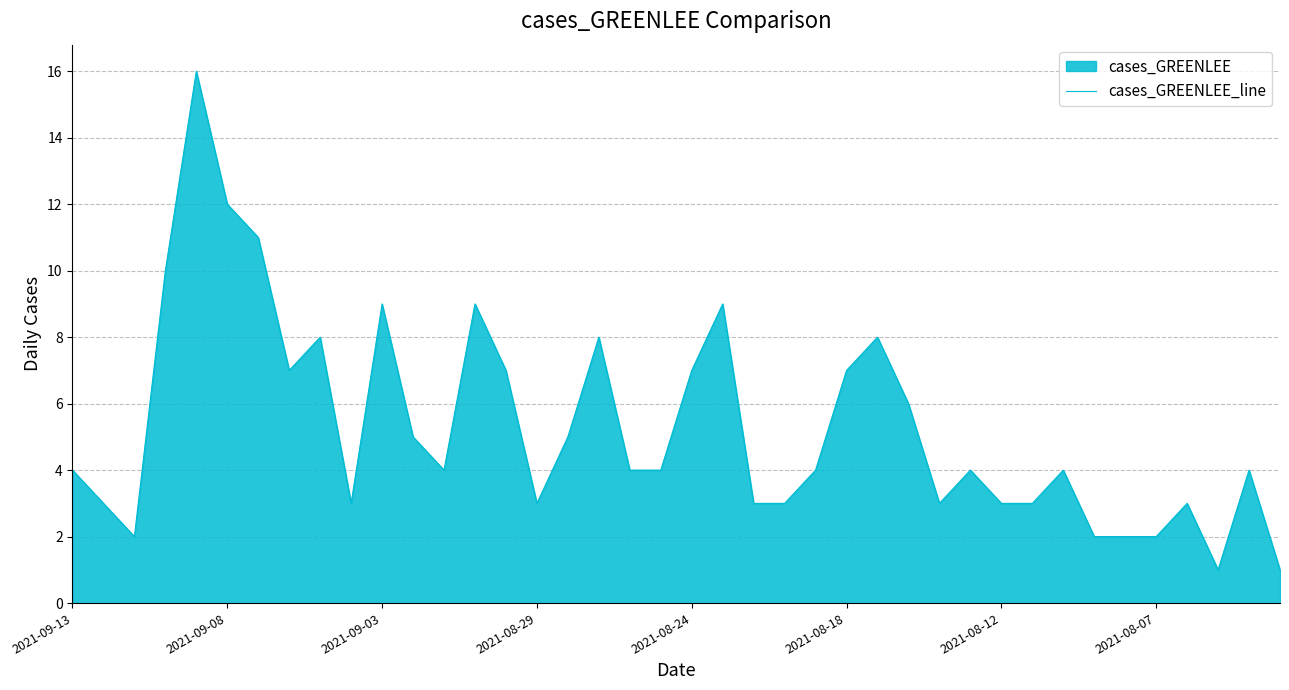

What is the maximum value shown in the chart?

16